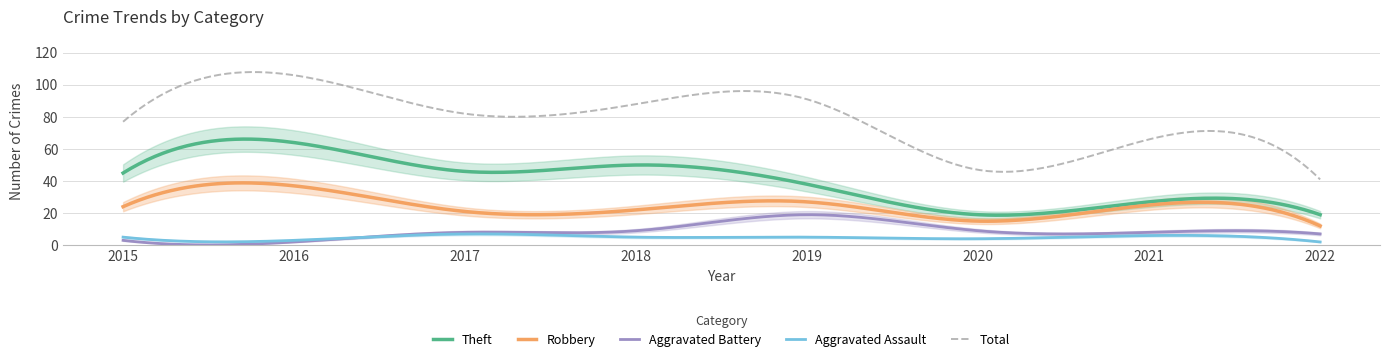

True or false: Aggravated Assault and Total intersect in this chart.

False